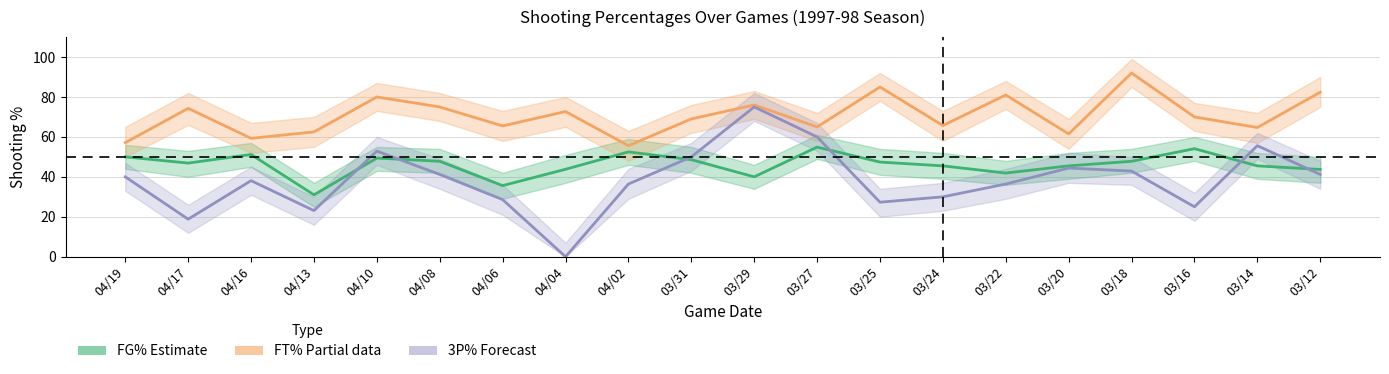

Which label corresponds to the smallest value in the chart?

04/04